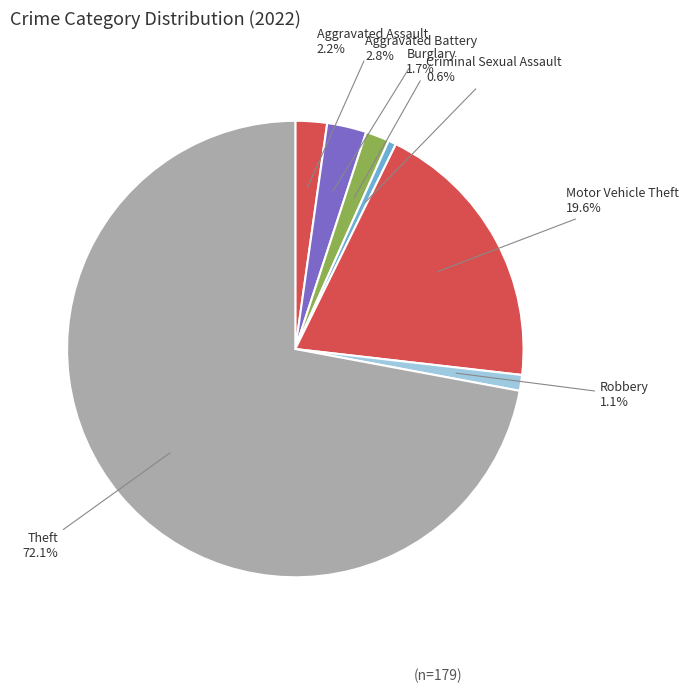

Which category accounts for the majority?

Theft